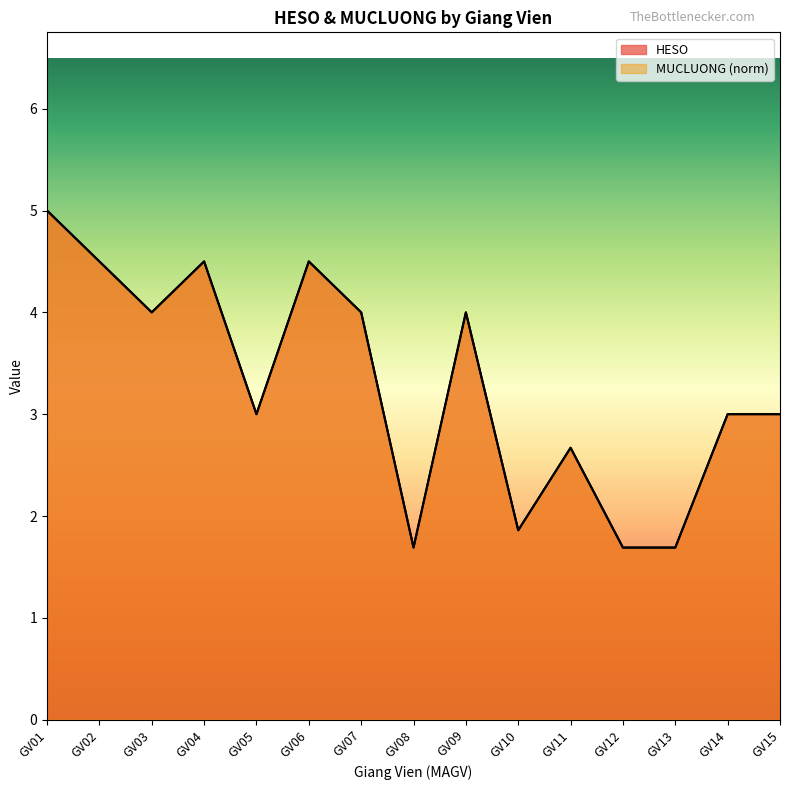

Where is the first local minimum for HESO?

GV03